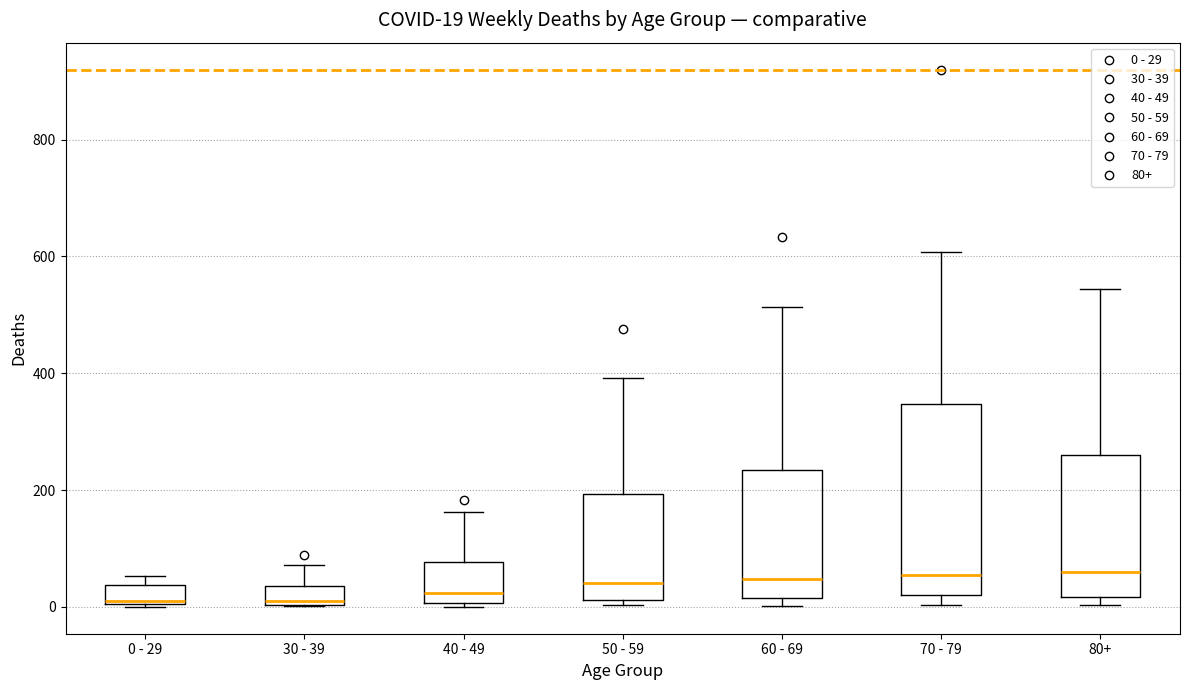

Which box is the tallest, from its lower edge to its upper edge?

70 - 79